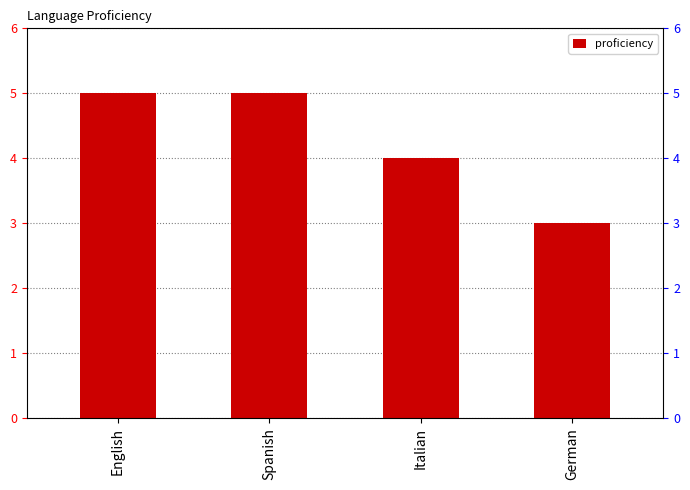

What is the change in value from Spanish to German?

-2